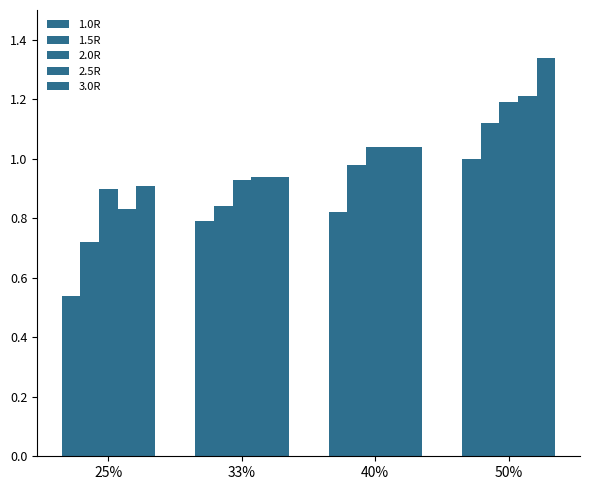

Does the chart contain stacked bars?

No